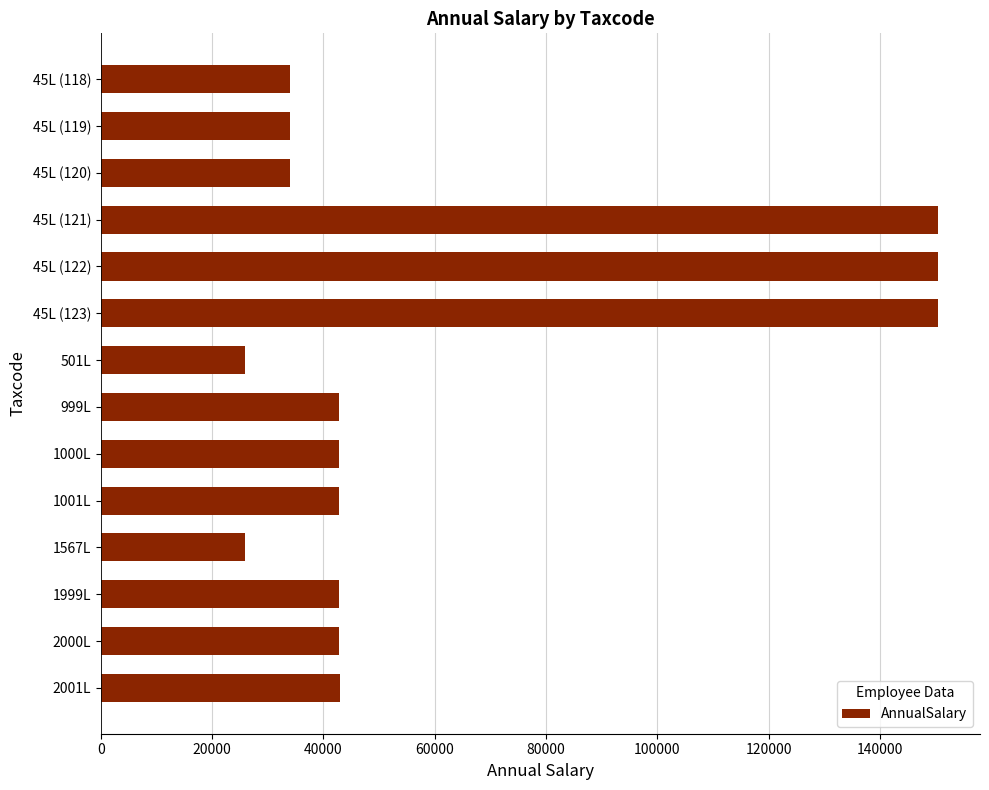

Approximately how many times larger is the value at 1001L compared to 2000L?

1.0